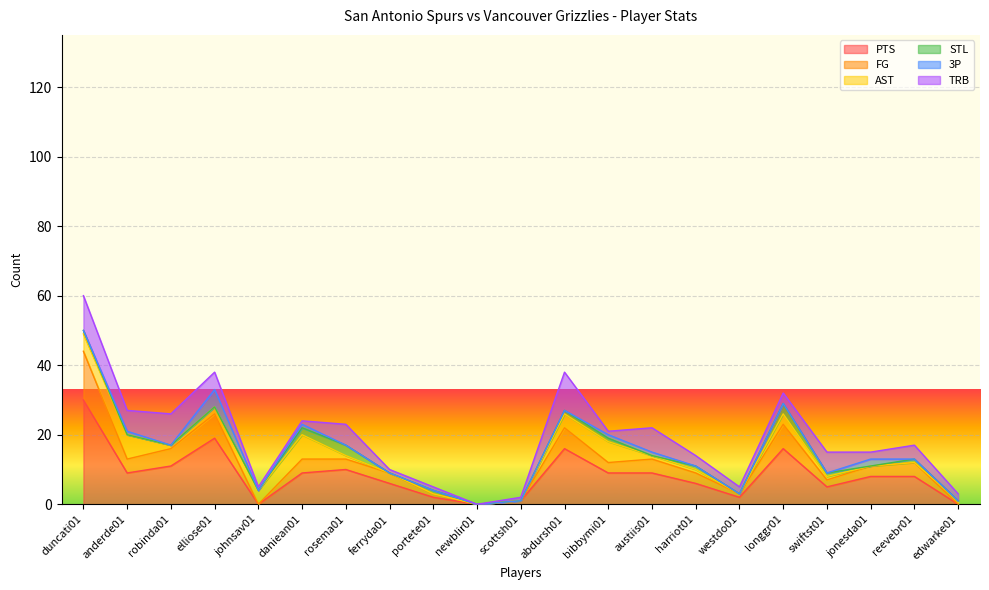

Which series has the largest total across all categories?

PTS